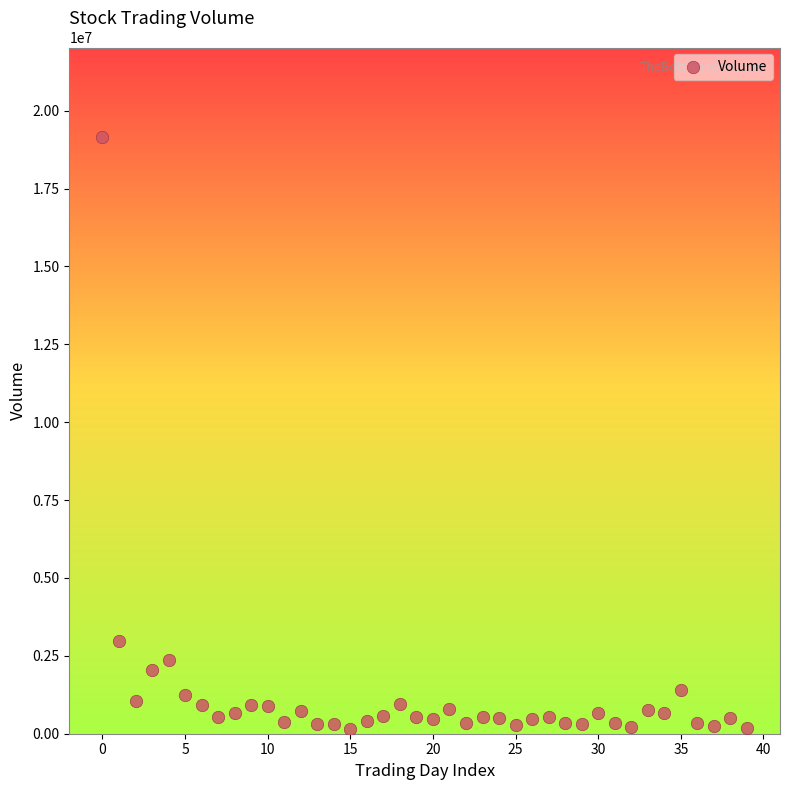

What Y value in the scatter plot is closest to 9654200?

2969700